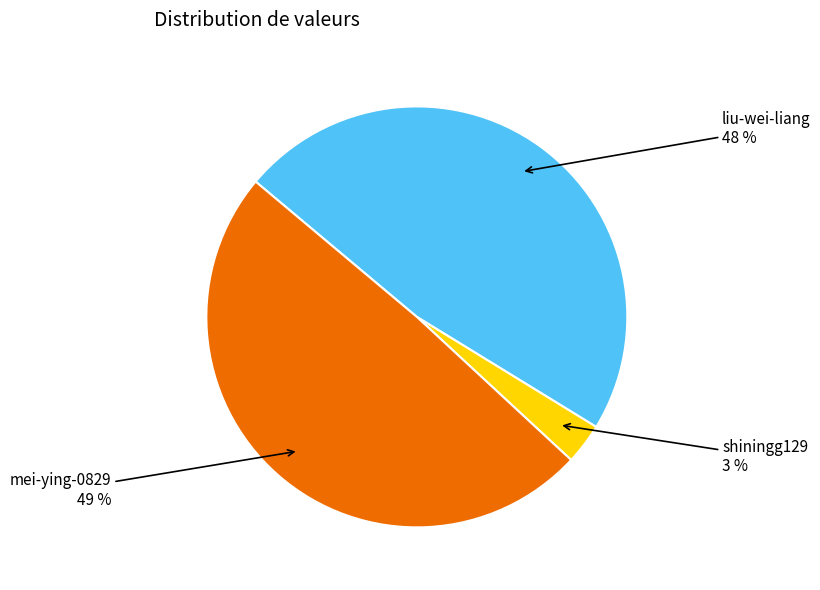

True or false: liu-wei-liang accounts for 48% of the total.

True